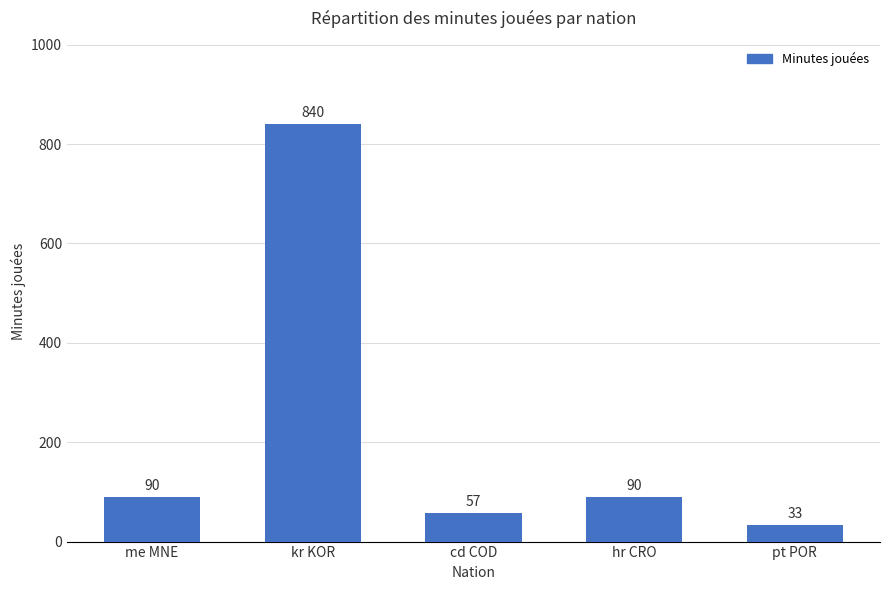

What is the value of the 5th bar from the left?

33